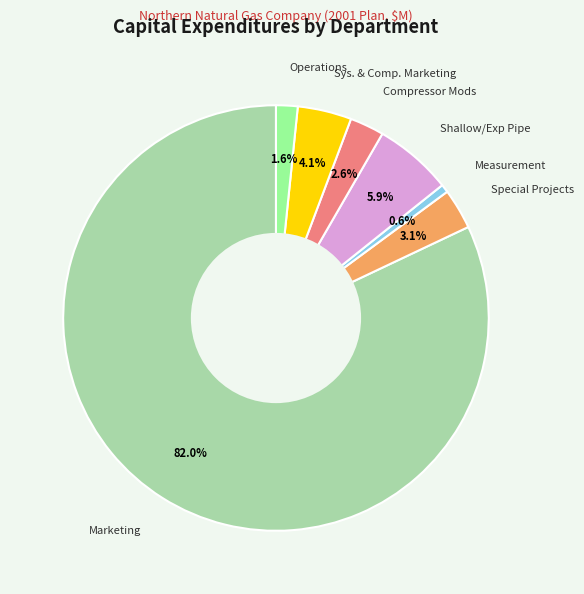

Which has a higher value, Marketing or Measurement?

Marketing